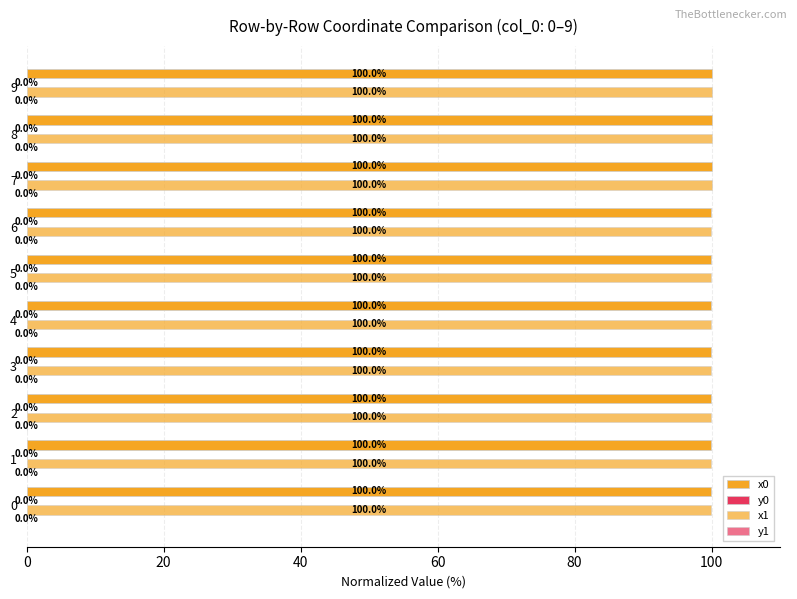

Count the number of data series in this chart.

4